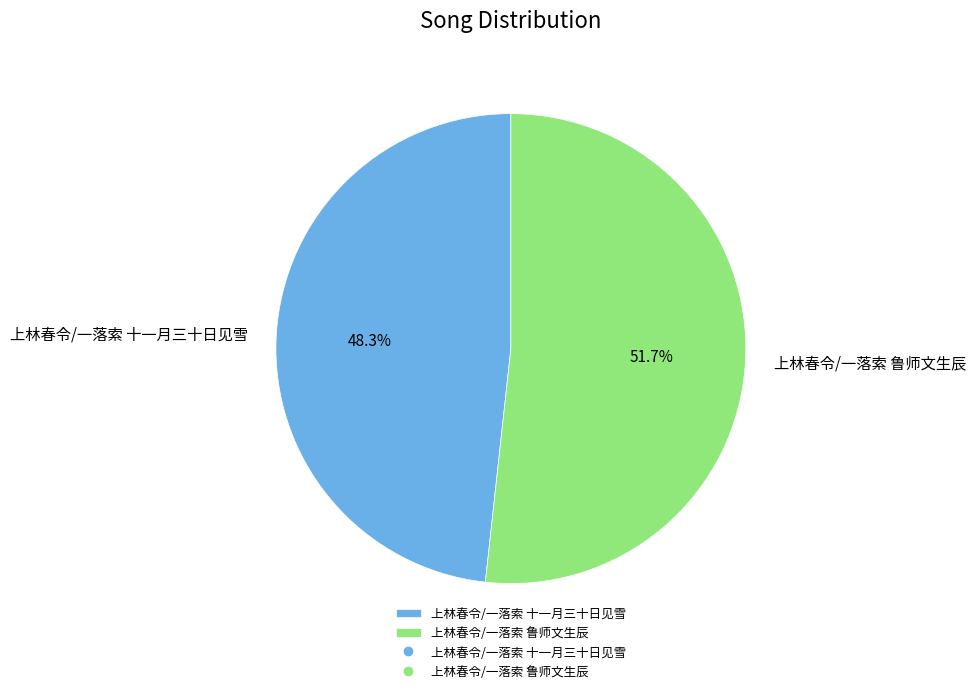

To the nearest percent, what percentage of the pie is 上林春令/一落索 鲁师文生辰?

52%